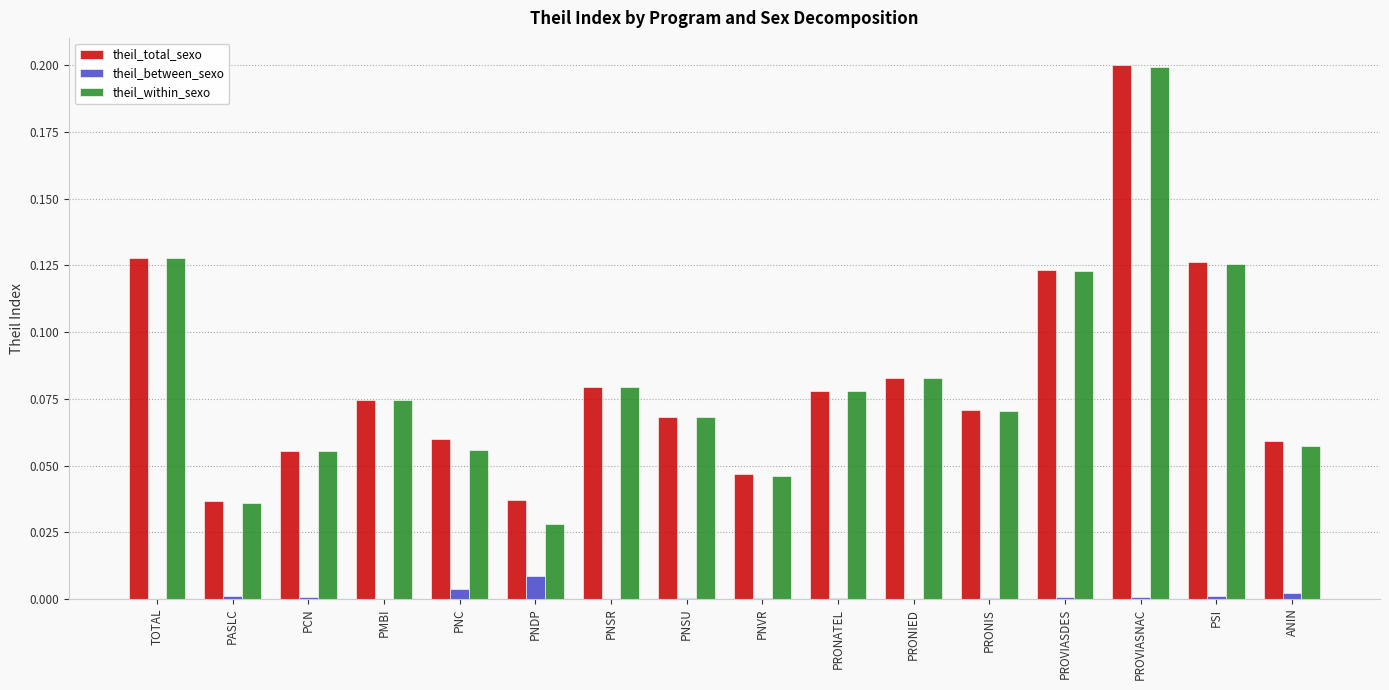

Between PASLC and PNSU, which series saw the biggest shift?

theil_within_sexo